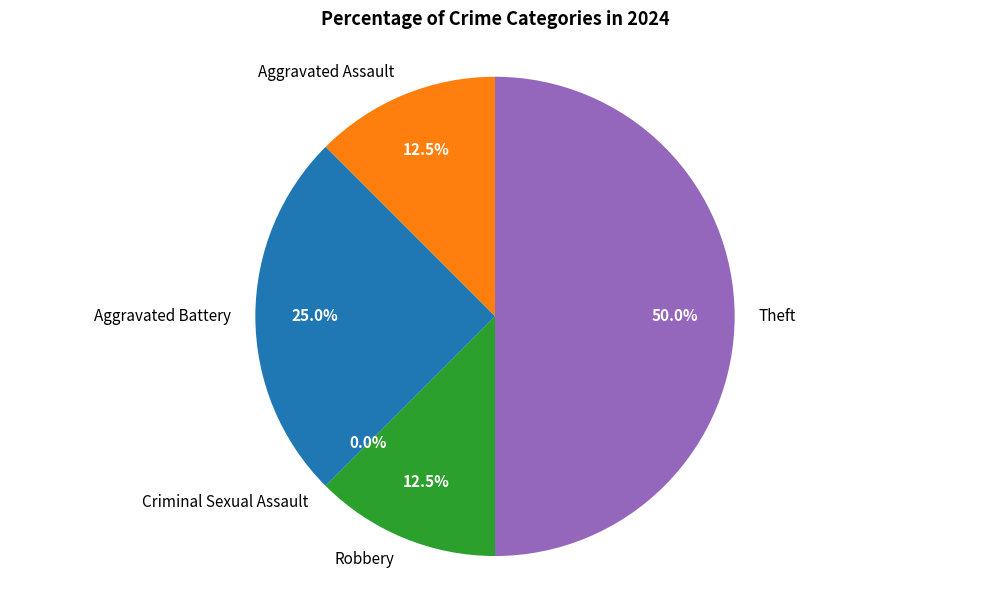

Rank the categories by value from lowest to highest.

Criminal Sexual Assault, Aggravated Assault, Robbery, Aggravated Battery, Theft